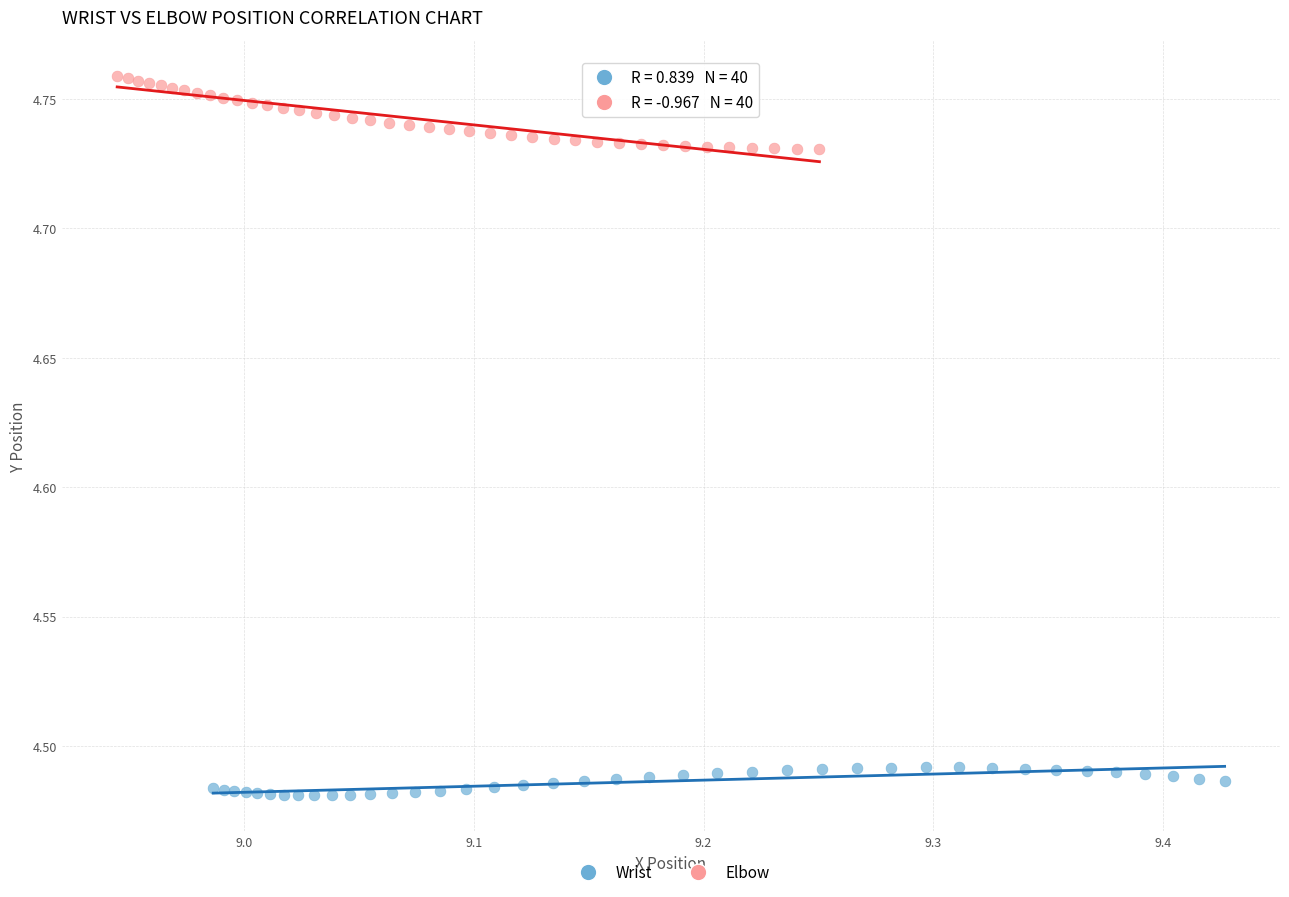

Which series contains the highest Y value?

Elbow